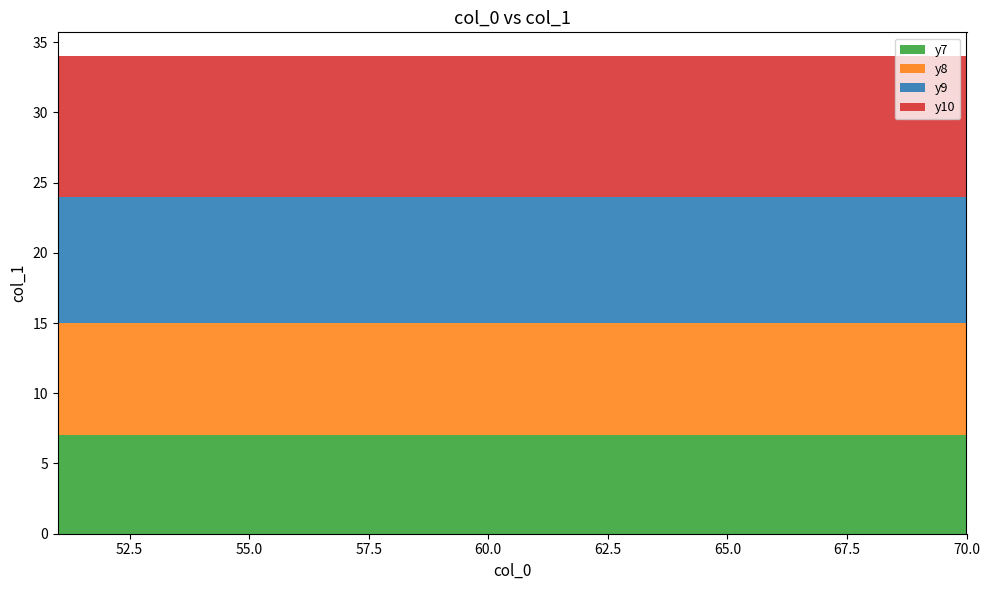

Reading left to right, what are all the values shown in this chart?

col_0_unique: 51	52	53	54	55	56	57	58	59	60	61	62	63	64	65	66	67	68	69	70
y7: 7	7	7	7	7	7	7	7	7	7	7	7	7	7	7	7	7	7	7	7
y8: 8	8	8	8	8	8	8	8	8	8	8	8	8	8	8	8	8	8	8	8
y9: 9	9	9	9	9	9	9	9	9	9	9	9	9	9	9	9	9	9	9	9
y10: 10	10	10	10	10	10	10	10	10	10	10	10	10	10	10	10	10	10	10	10